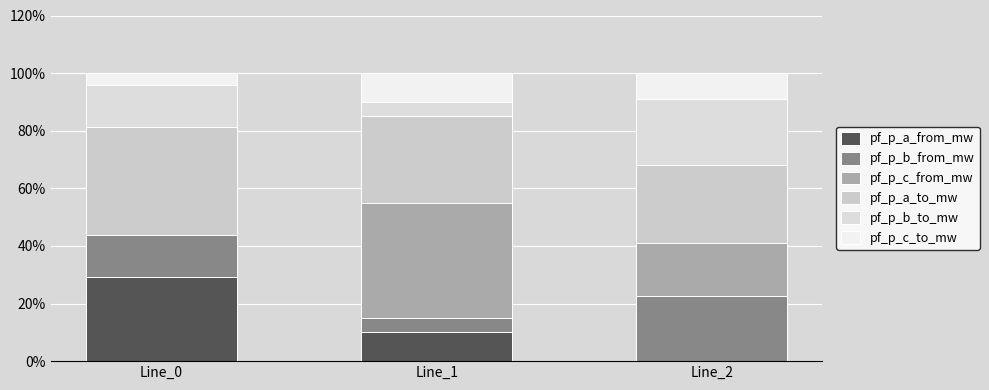

Is it true that pf_p_c_to_mw equals 4.2 at Line_0?

True